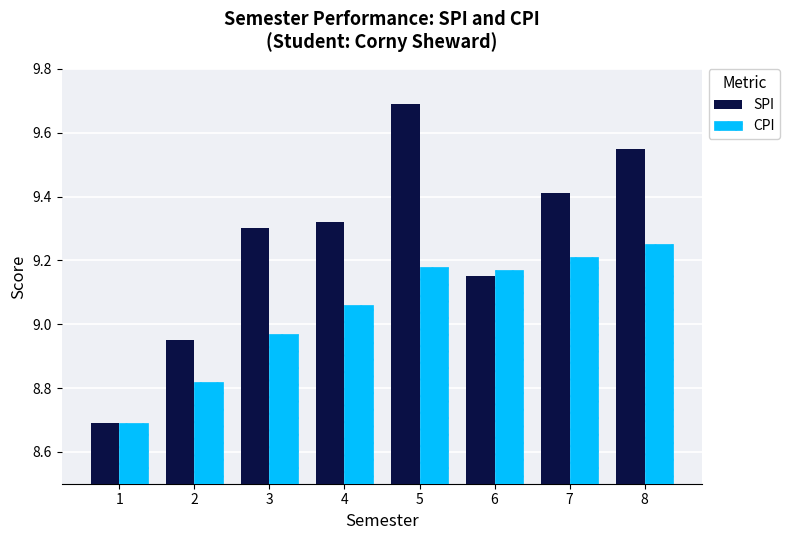

Which series has the largest range (max minus min)?

SPI